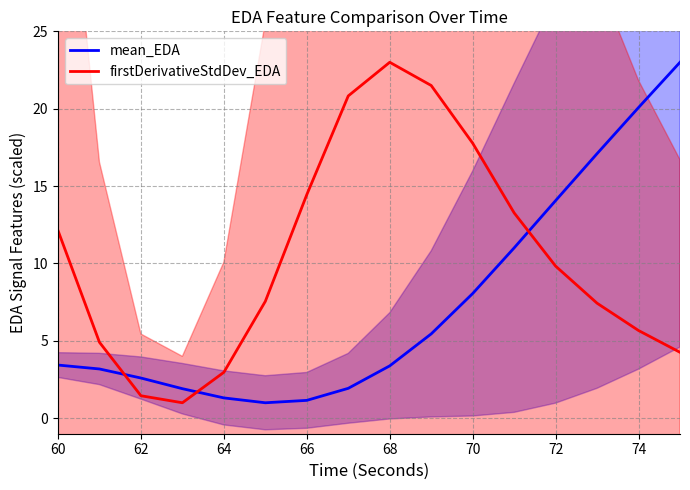

After their last crossing, which series has the higher values: mean_EDA or firstDerivativeStdDev_EDA?

mean_EDA